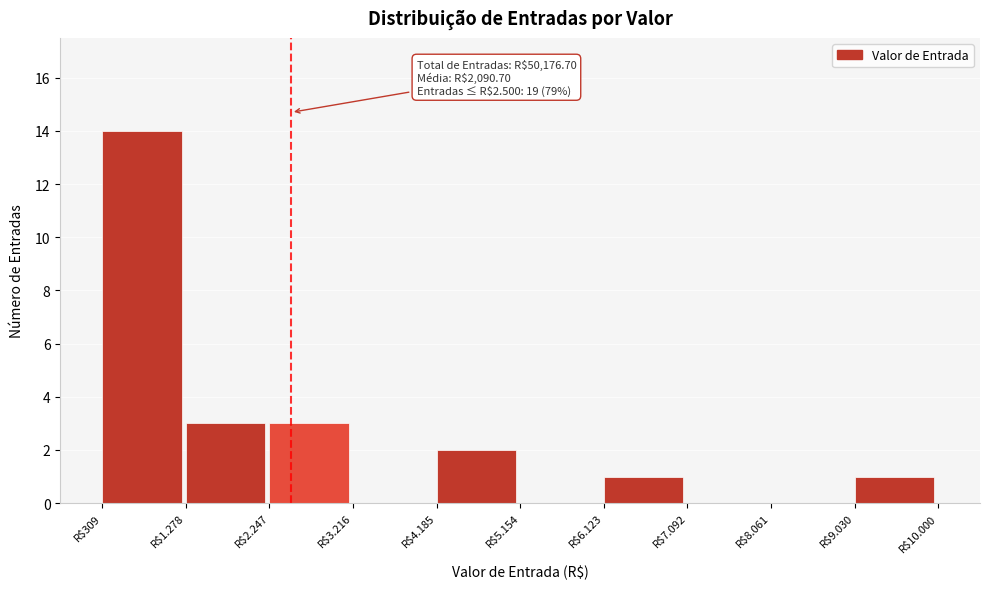

What is the maximum value shown in the chart?

14